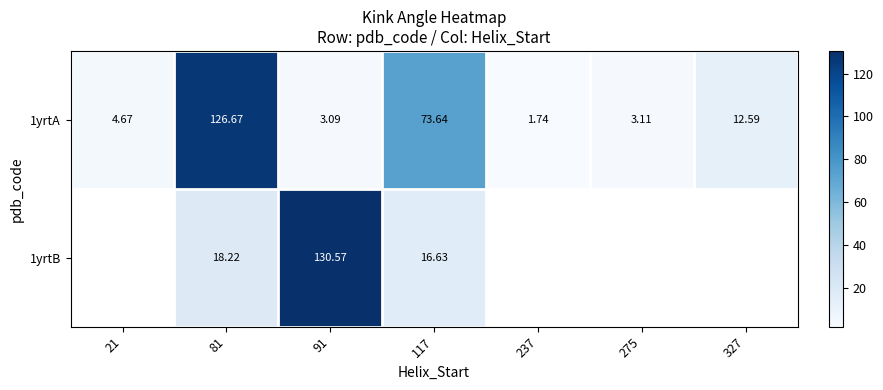

Is the value of 1yrtB at 117 greater than the value of 1yrtA at 91?

Yes